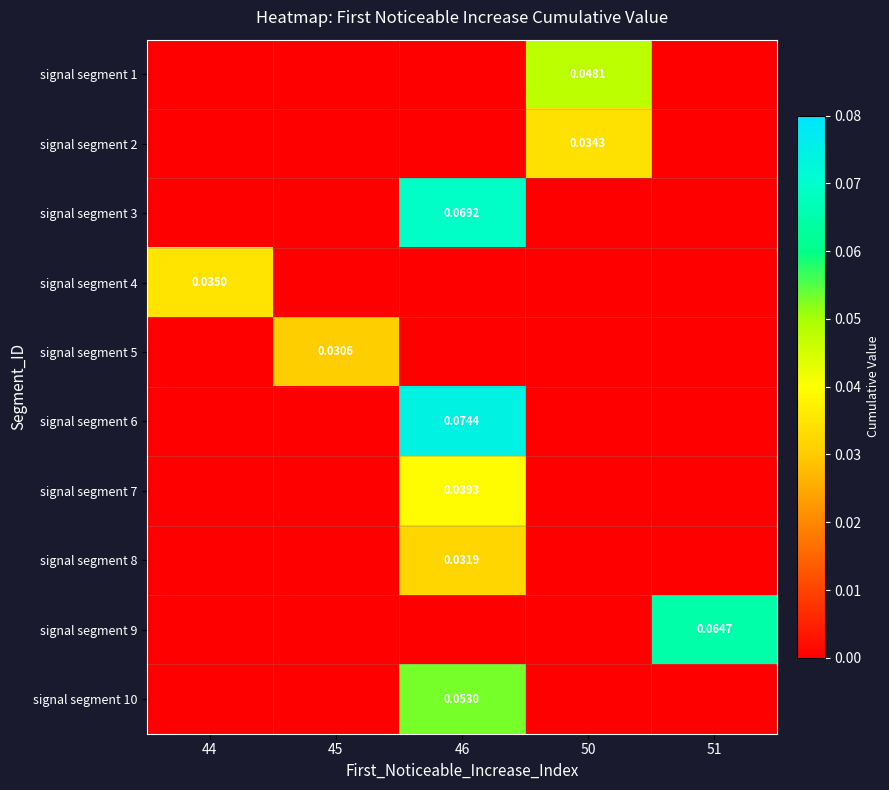

Is the value of signal segment 3 at 50 greater than the value of signal segment 2 at 46?

No